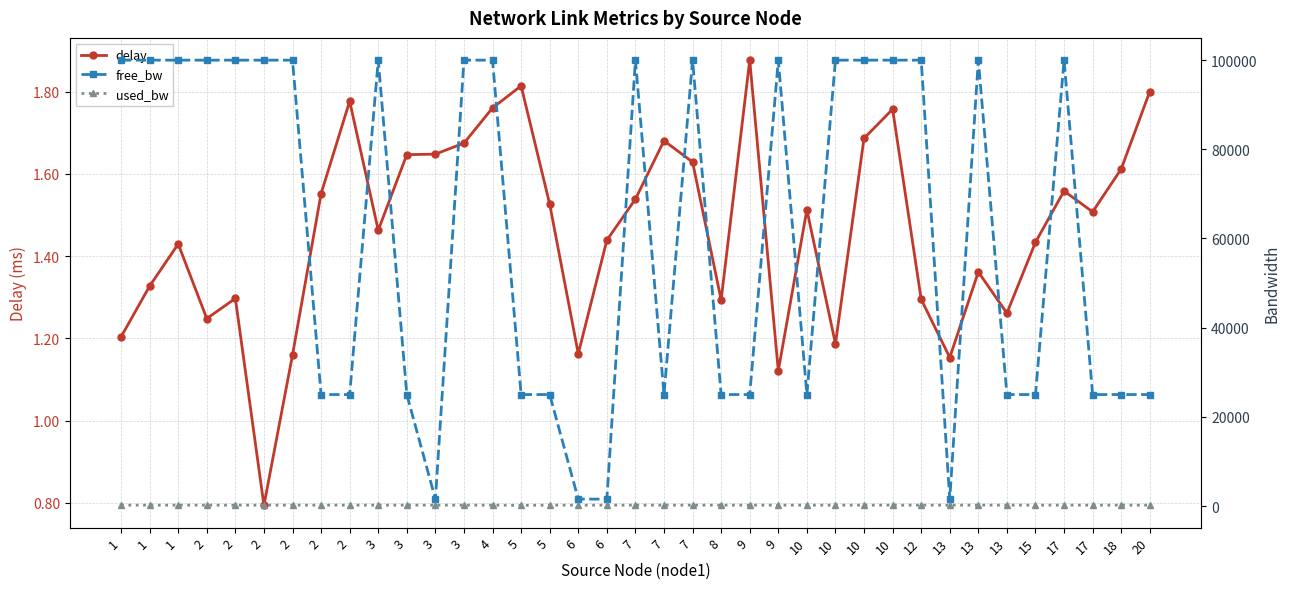

The value of used_bw at 3 is 192.0. True or false?

True